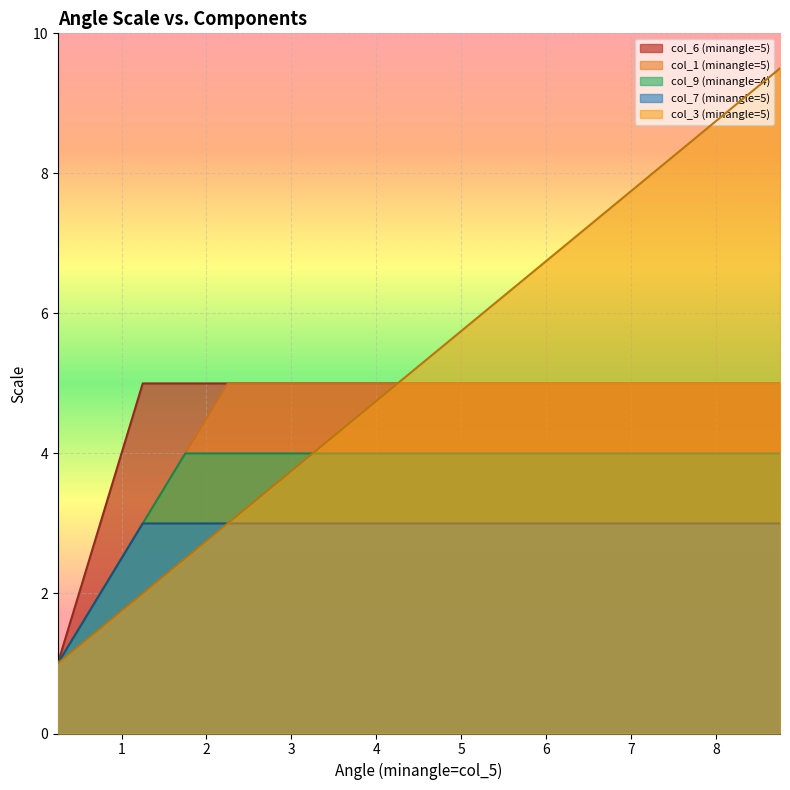

Count the col_9 values in the range 4 to 5.

29